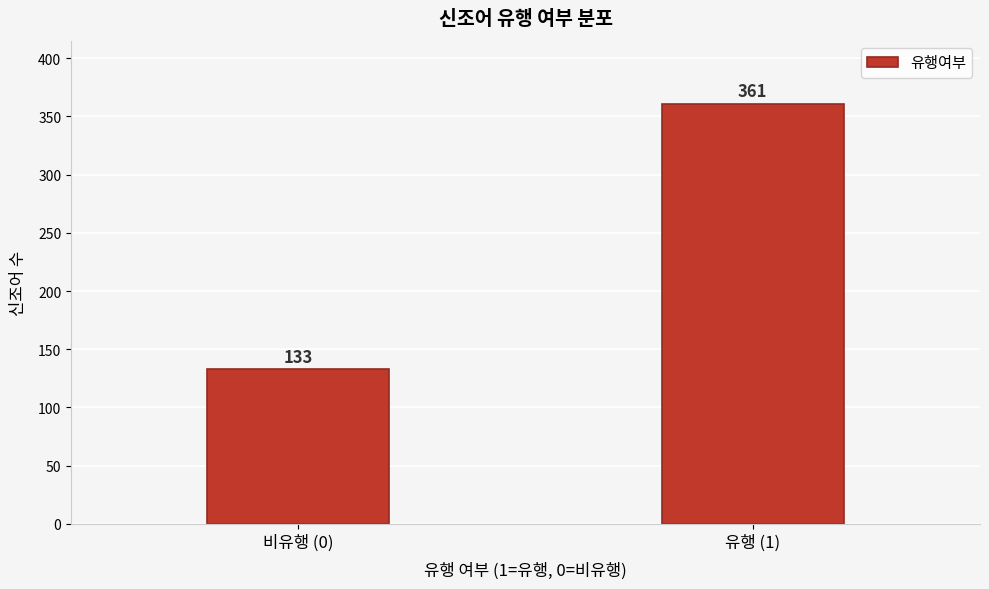

Reading left to right, transcribe all the data shown in this chart.

133	361